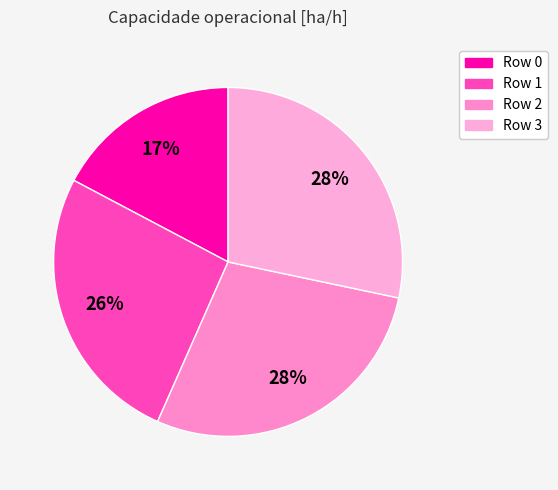

What percentage is the Row 1 slice, to the nearest percent?

26%